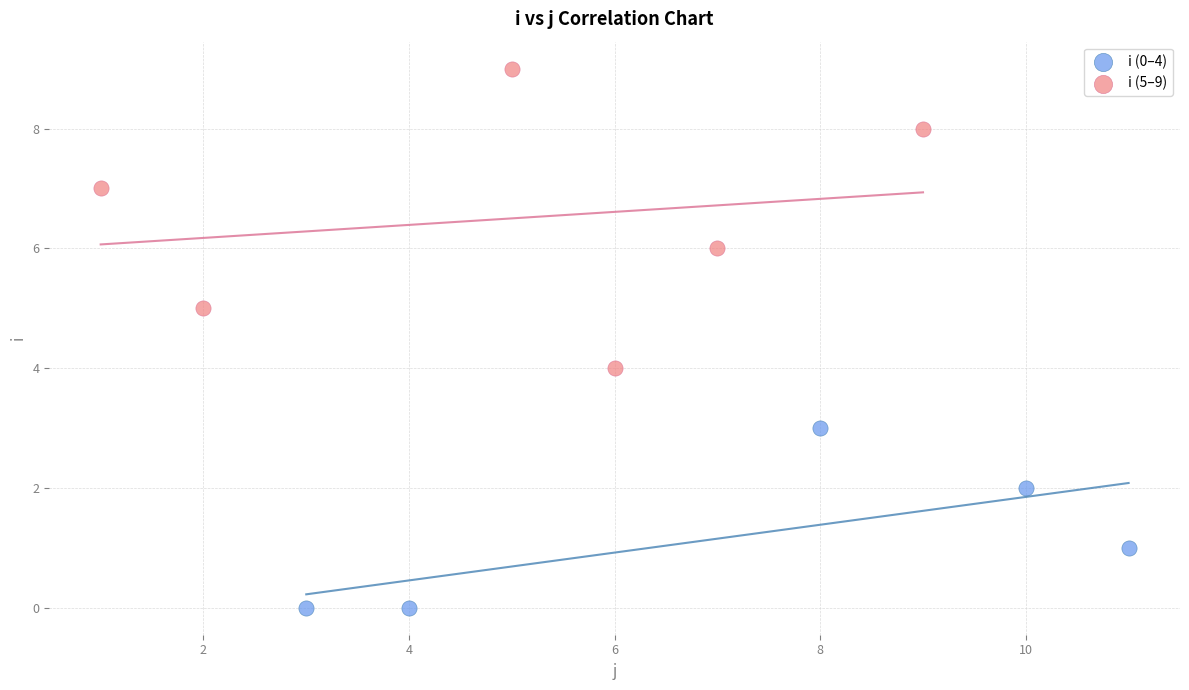

Which series has the largest Y range (max minus min)?

i (5–9)